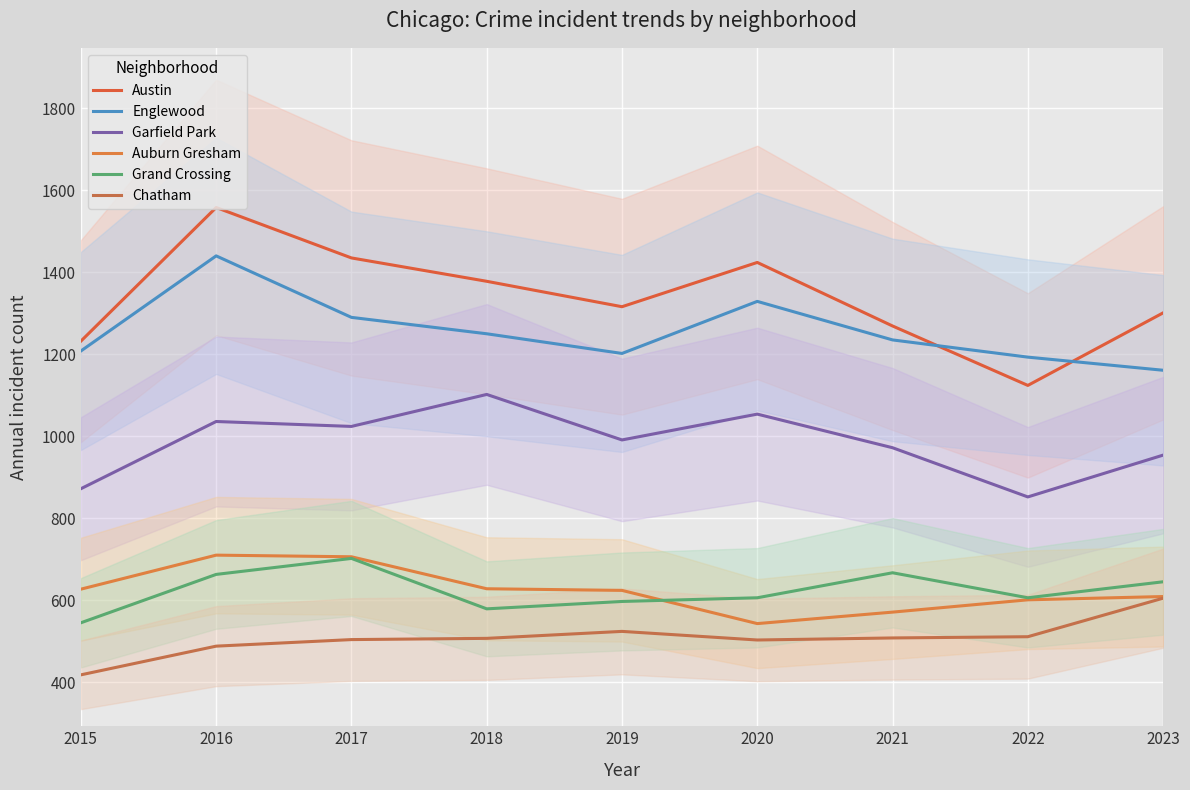

Which category has the highest value in the Chatham series?

2023